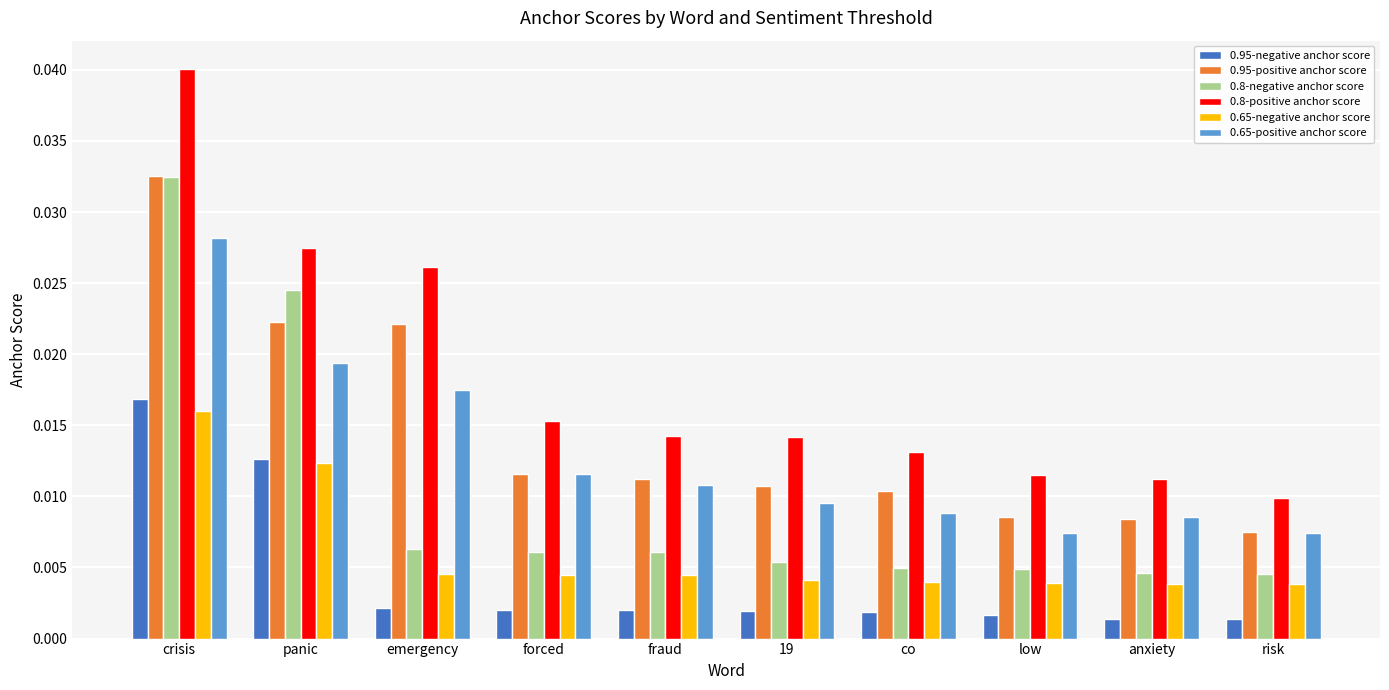

At how many categories does at least one series exceed 0?

10